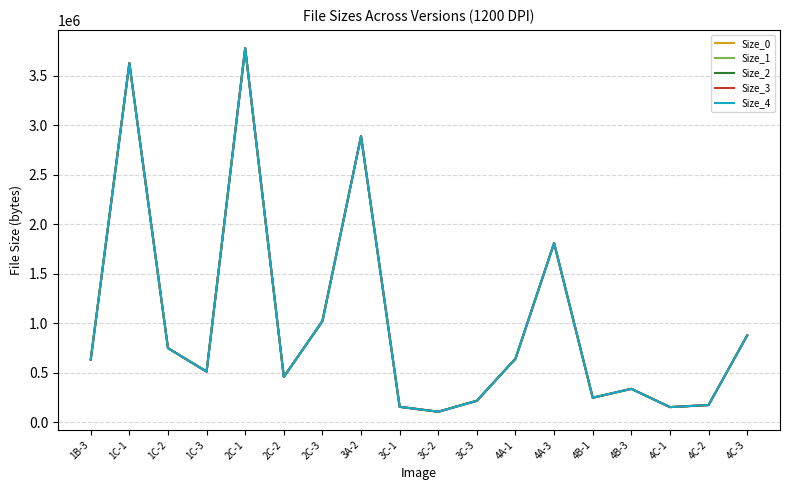

Which category has the highest value in the Size_2 series?

2C-1